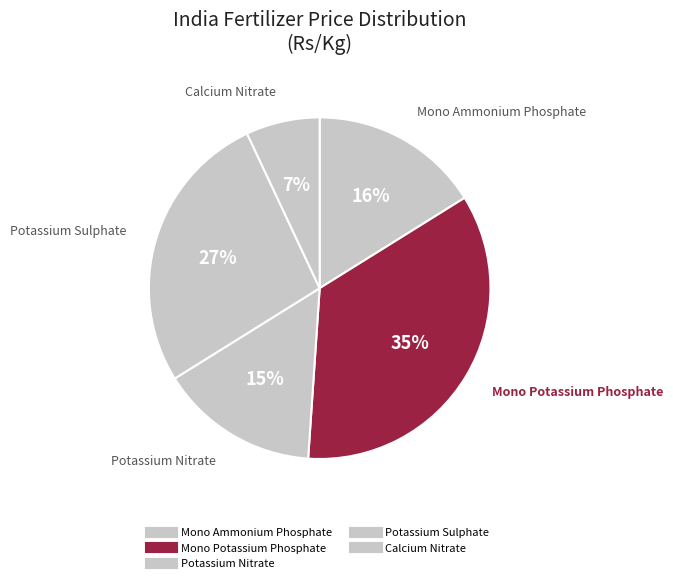

Is Mono Ammonium Phosphate the majority of the pie?

No